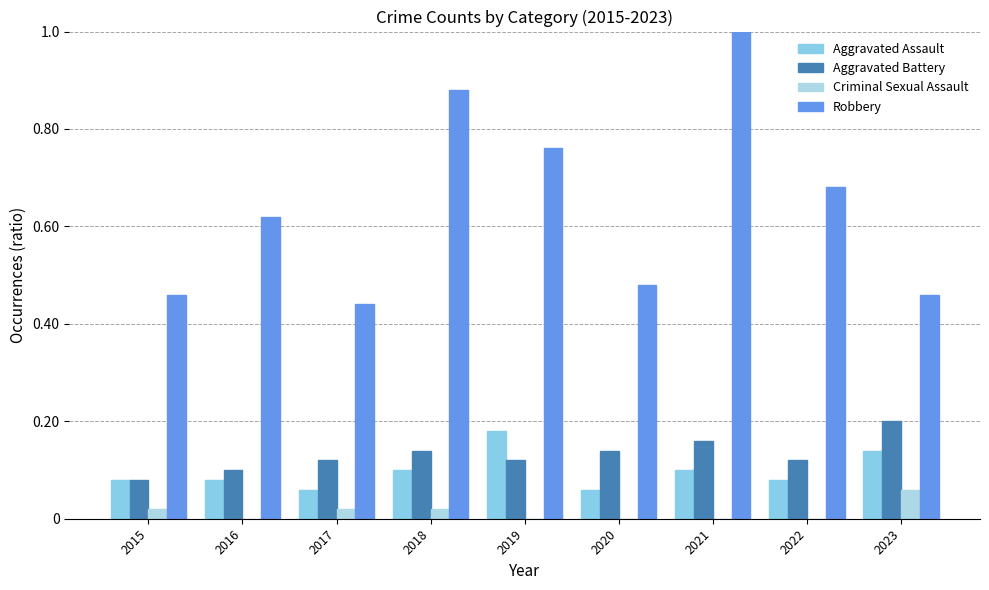

At which category is the sum across all series the highest?

2021